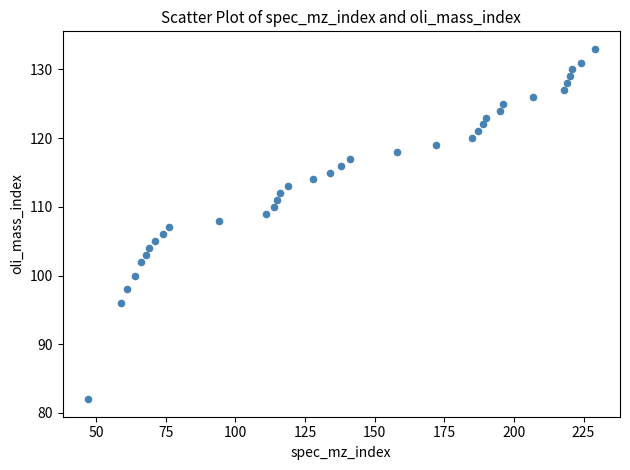

What is the range of Y values (max minus min)?

51